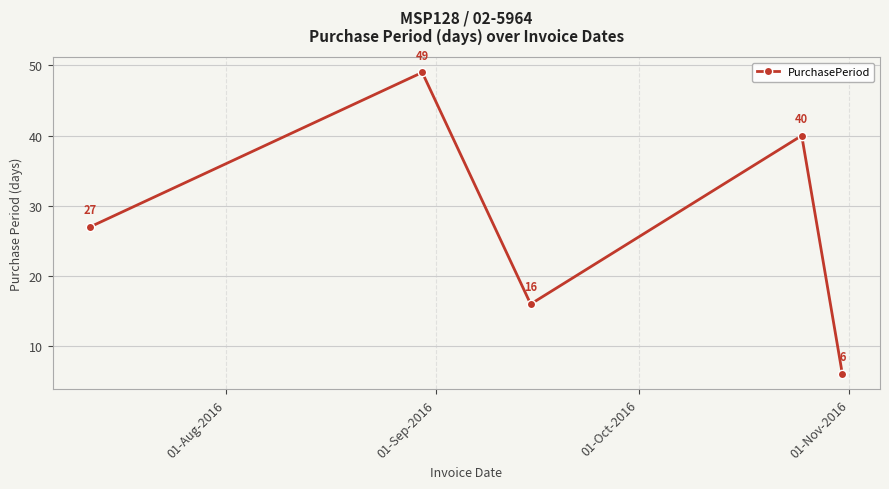

What is the value of the 1st point from the left?

27